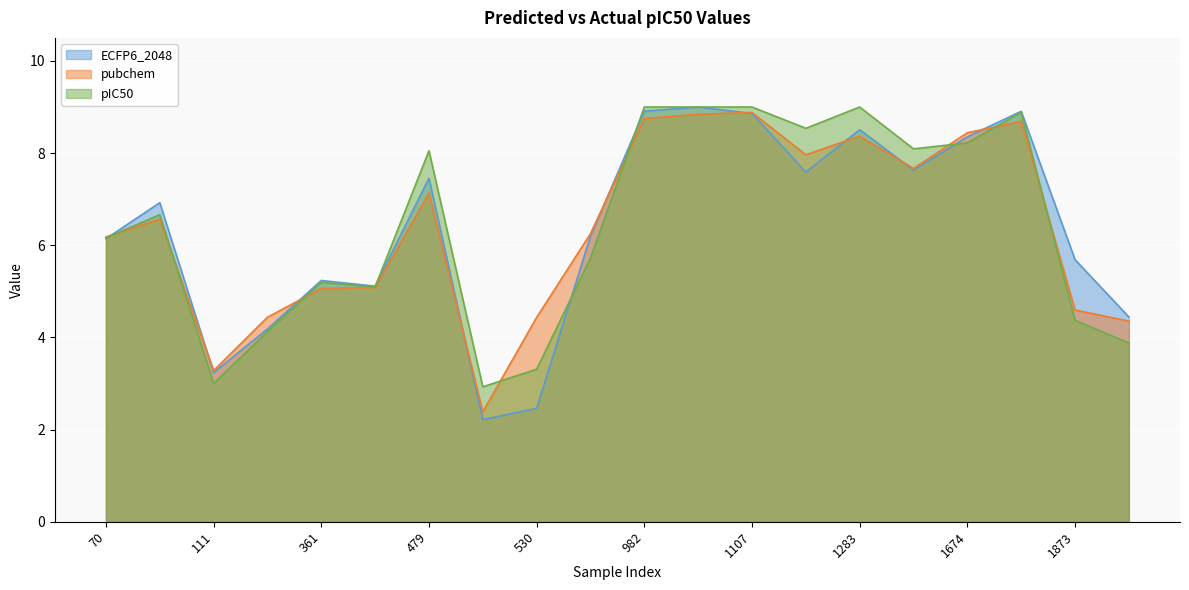

Between 519 and 361, which is larger?

361